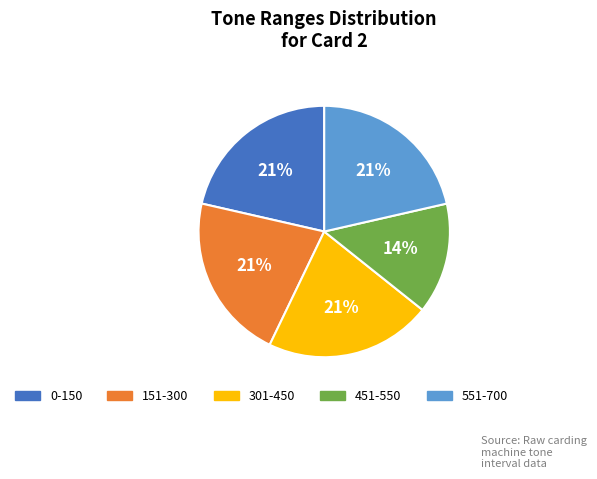

To the nearest percent, what is the average slice percentage?

20%